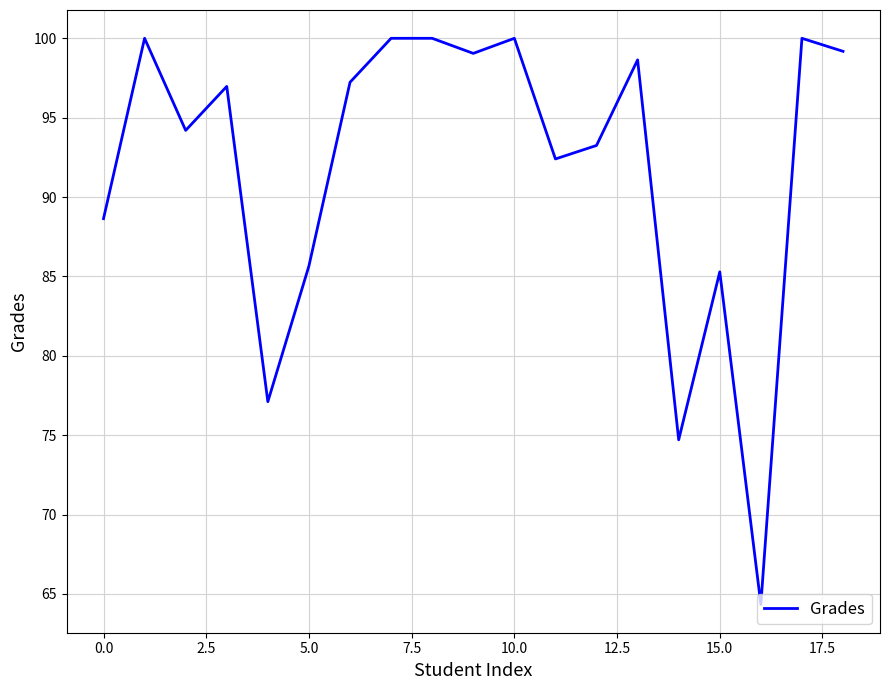

What is the difference between the maximum and minimum values?

35.7